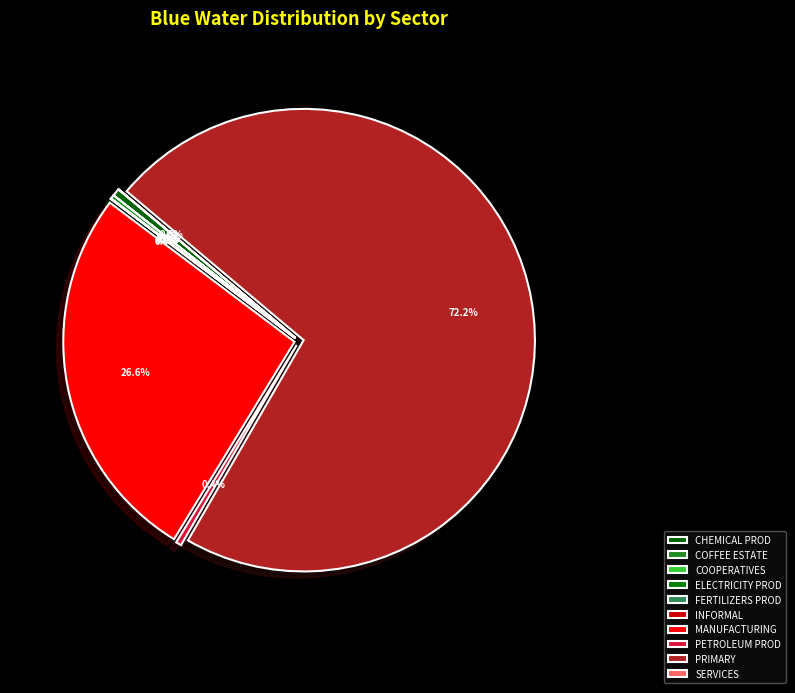

Count the number of slices in the pie.

10